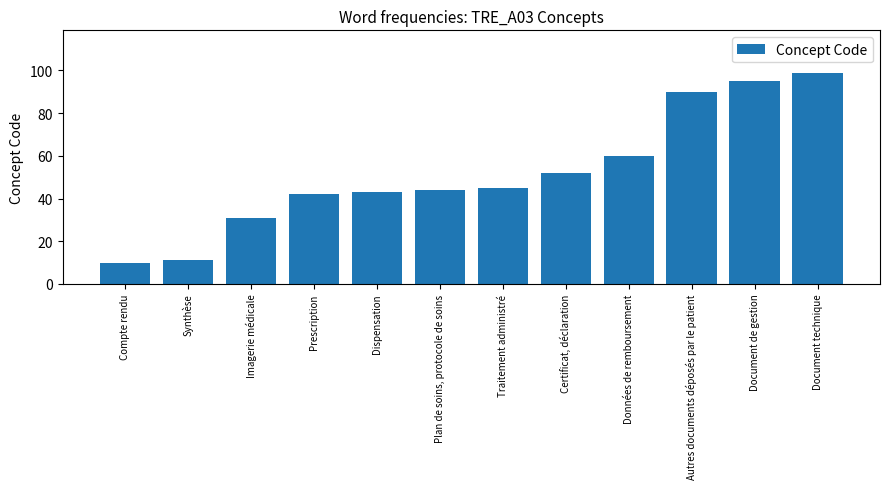

How many bars are there in total?

12